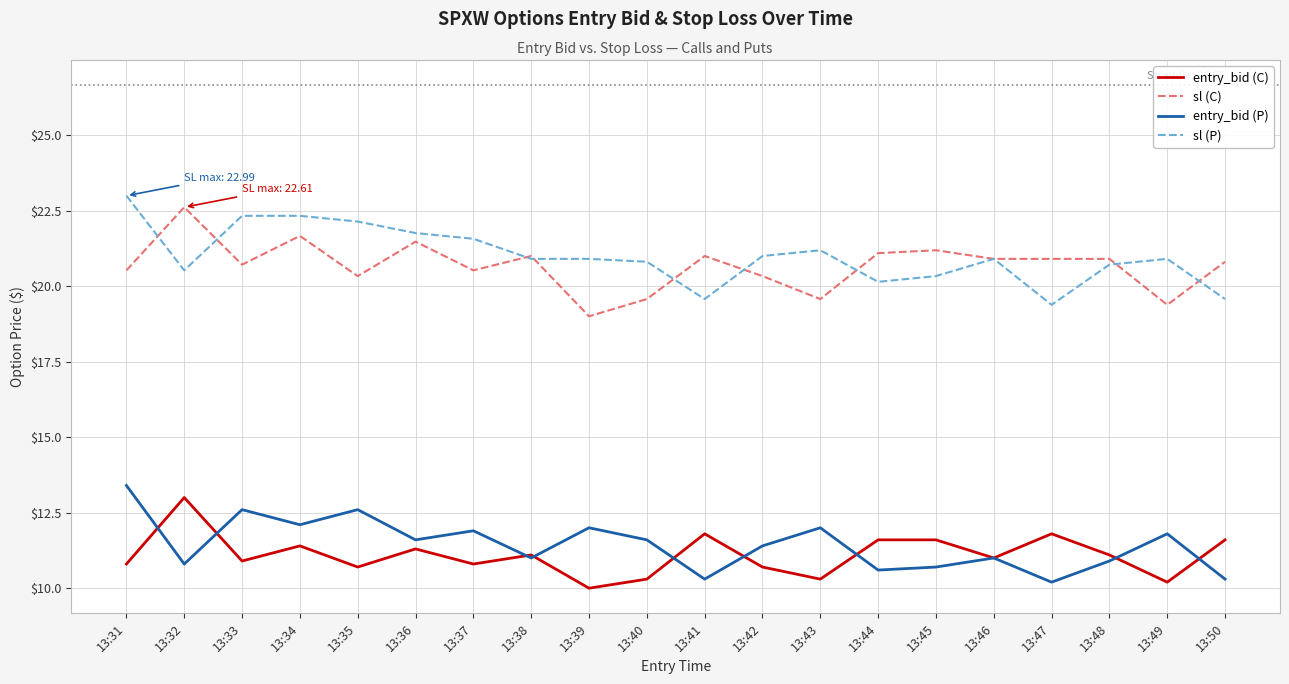

In entry_bid (C), how many points are lower than both neighbors (excluding endpoints)?

7